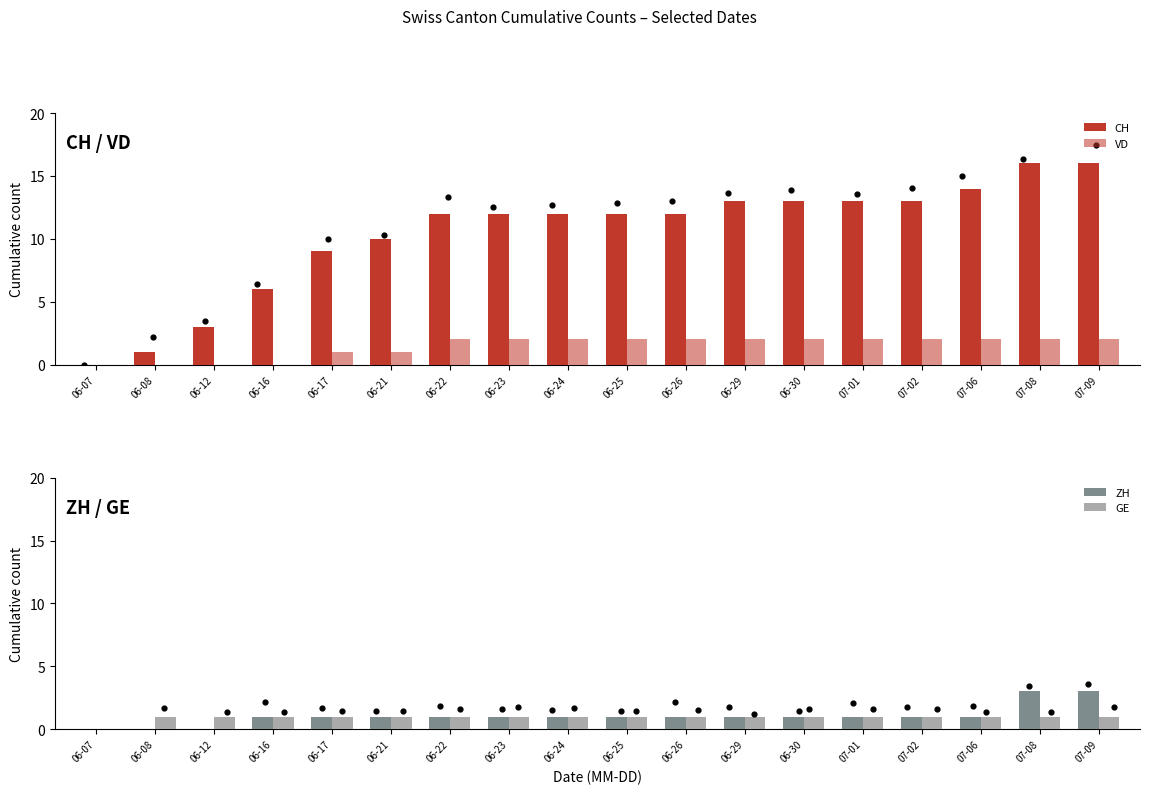

Is the value of ZH at 07-09 greater than the value of GE at 07-08?

Yes